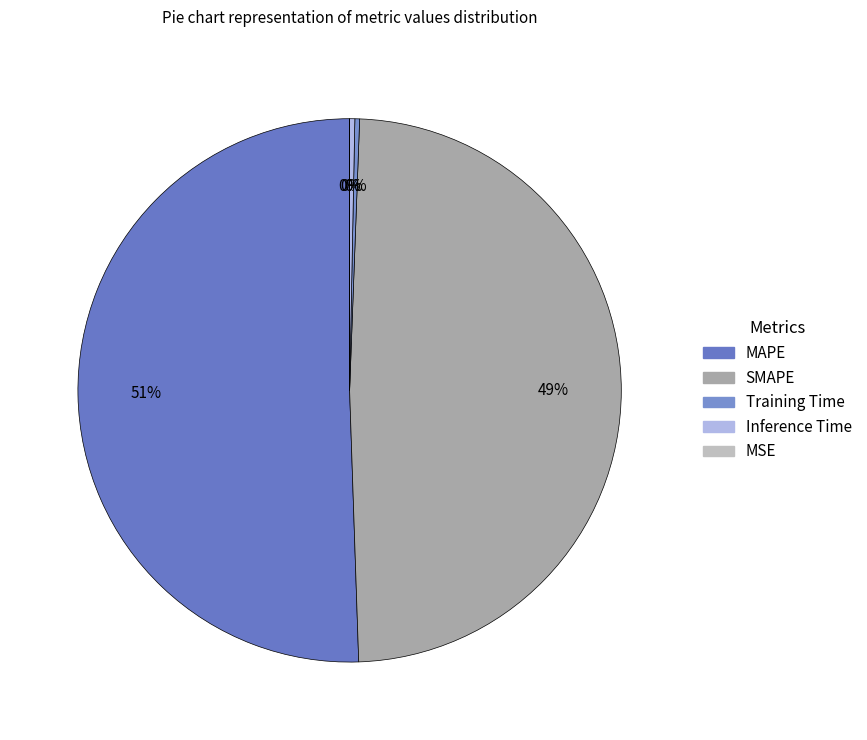

What is the smallest slice in the pie chart?

MSE